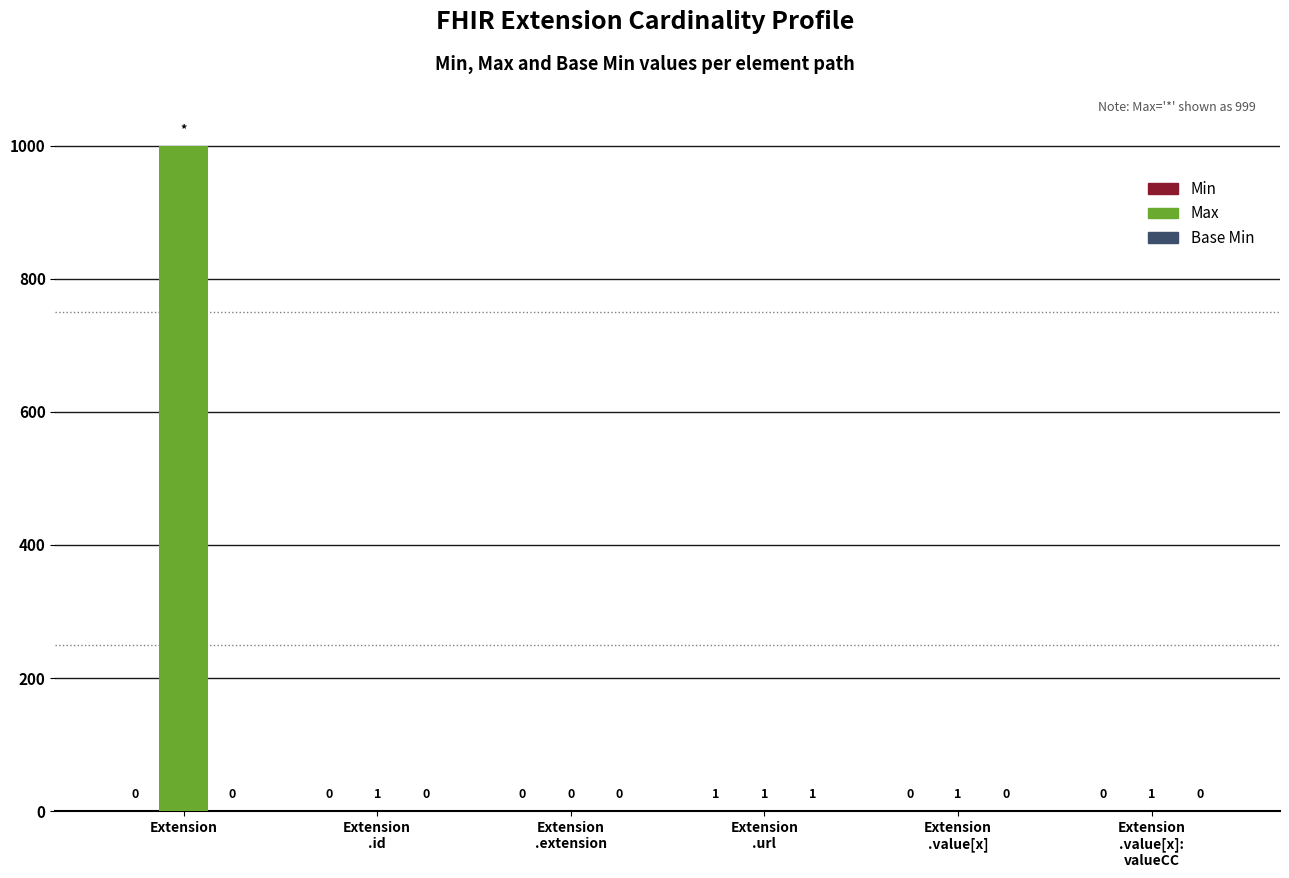

Which series has the largest total across all categories?

Max